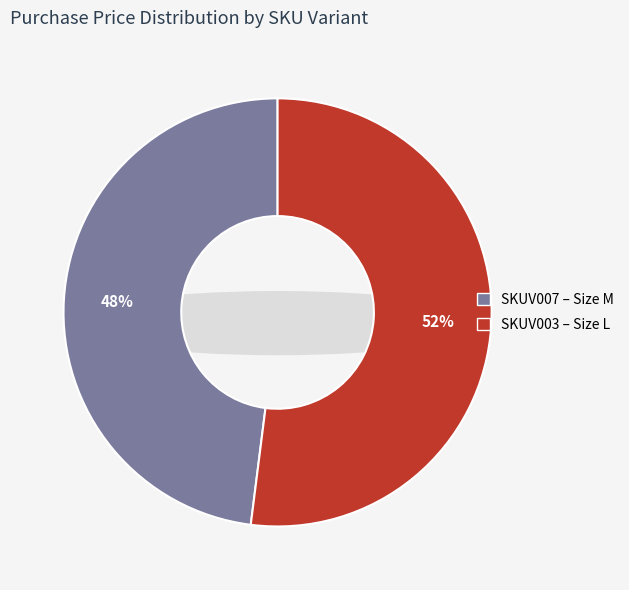

What percentage is the SKUV007 slice, to the nearest percent?

48%